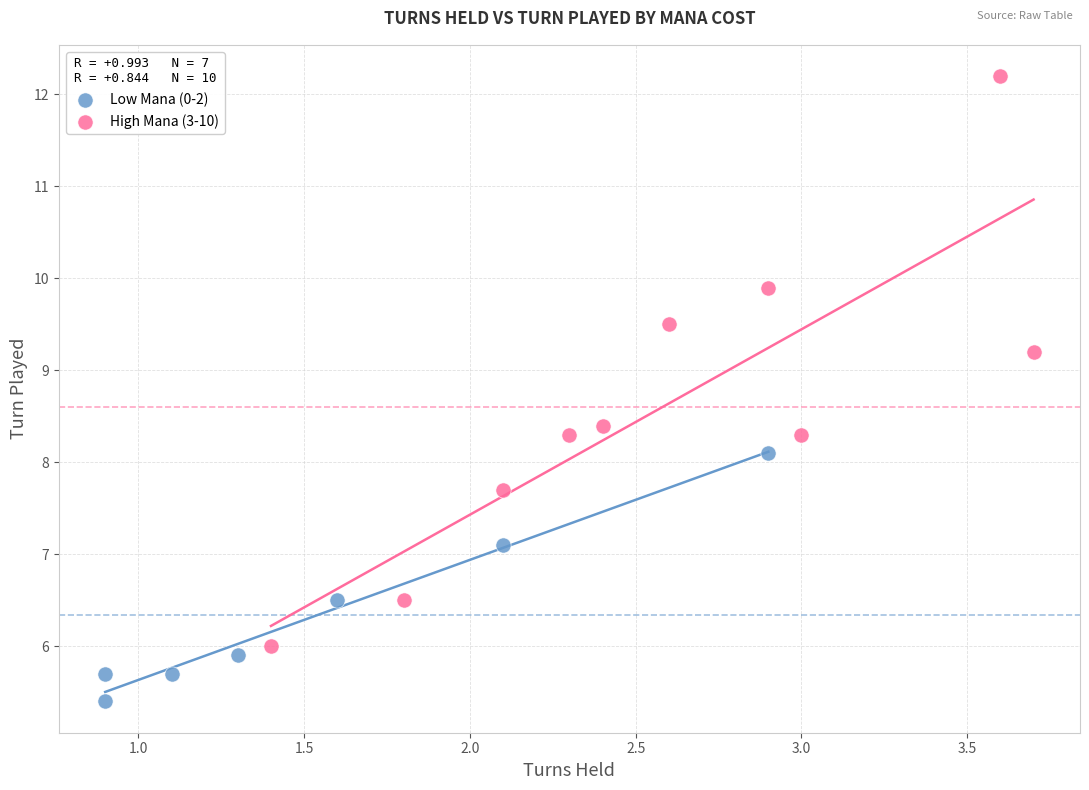

Which series contains the highest Y value?

High Mana (3-10)